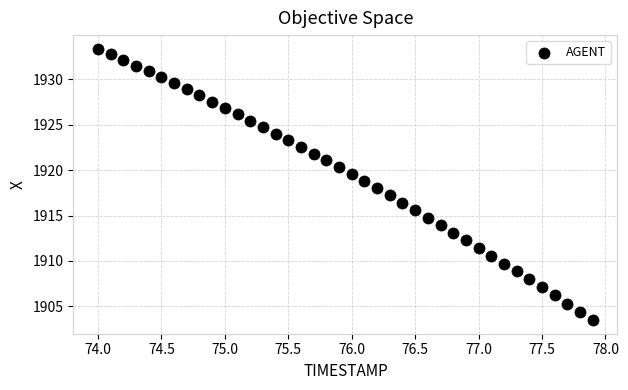

What is the range of Y values (max minus min)?

29.9